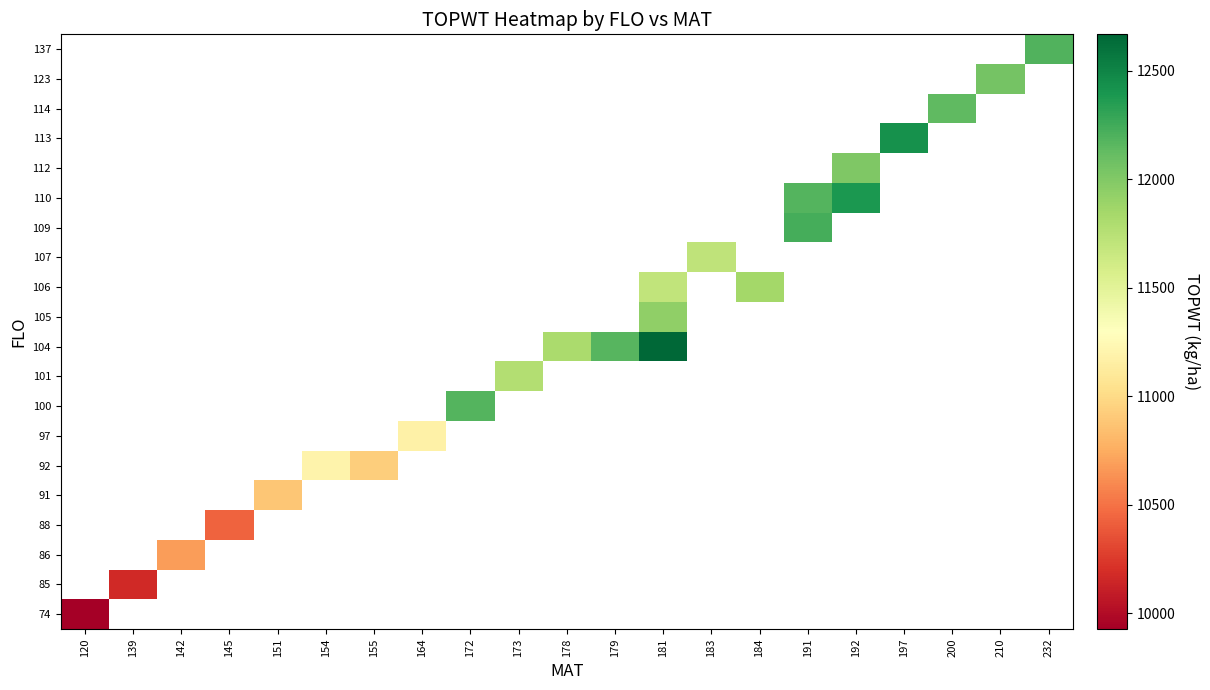

How many series are shown in this chart?

20